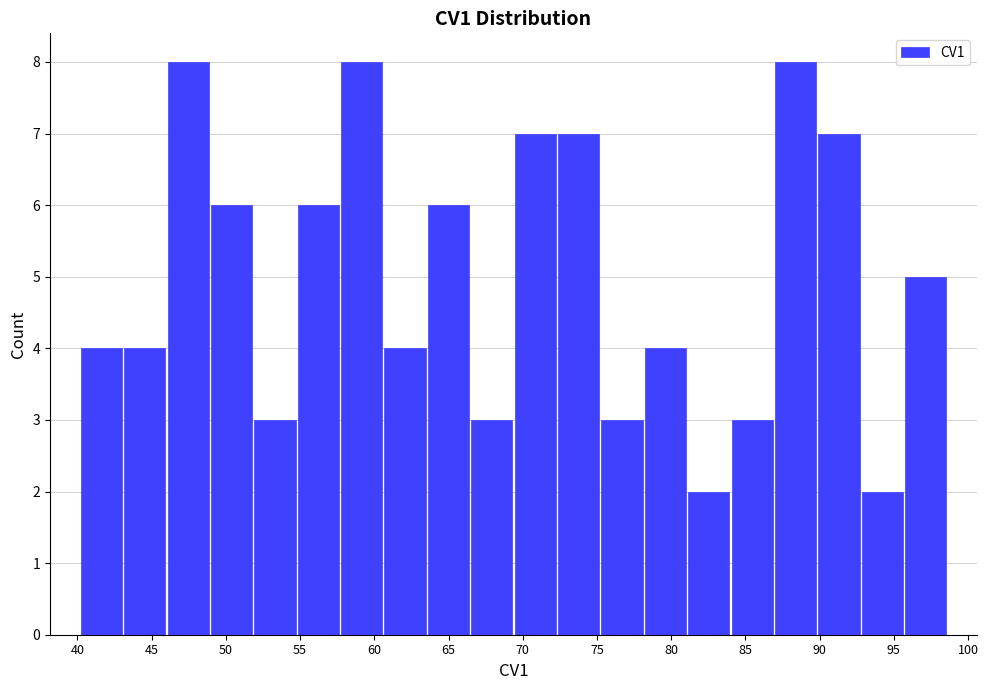

Reading left to right, list every bar in this chart as the range it spans on the x-axis followed by its height. Neither the bar edges nor the heights are printed on the chart, so give them approximately, as read against the axes.

40.0 to 43.0: 4
43.0 to 46.0: 4
46.0 to 49.0: 8
49.0 to 52.0: 6
52.0 to 55.0: 3
55.0 to 57.5: 6
57.5 to 60.5: 8
60.5 to 63.5: 4
63.5 to 66.5: 6
66.5 to 69.5: 3
69.5 to 72.5: 7
72.5 to 75.0: 7
75.0 to 78.0: 3
78.0 to 81.0: 4
81.0 to 84.0: 2
84.0 to 87.0: 3
87.0 to 90.0: 8
90.0 to 93.0: 7
93.0 to 95.5: 2
95.5 to 98.5: 5